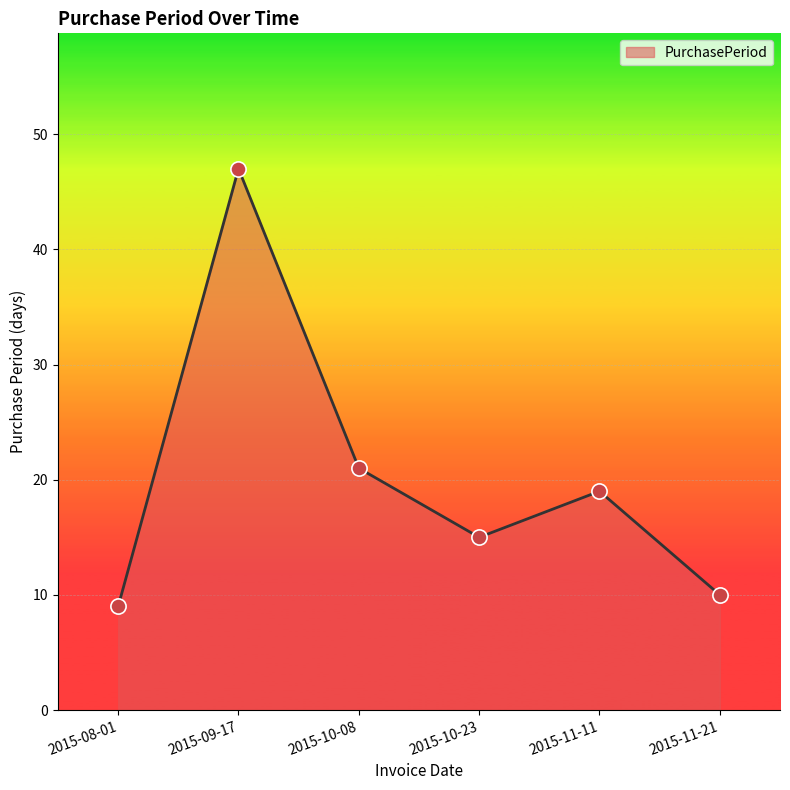

What is the change in value from 2015-08-01 to 2015-10-08?

+12